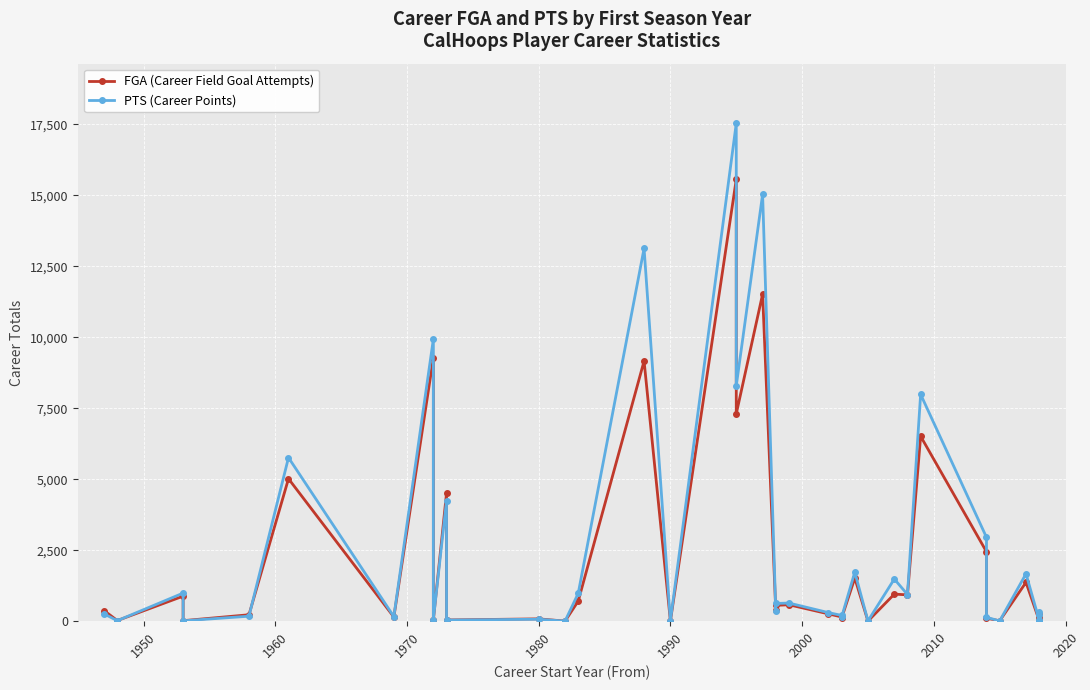

What is the value of the PTS (Career Points) point at the 29th from the left?

939